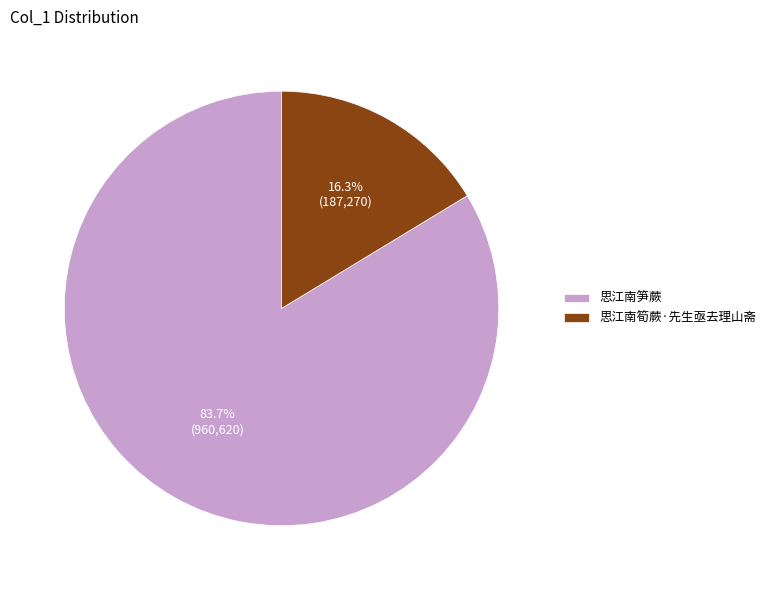

Which category has the biggest portion of the pie?

思江南笋蕨